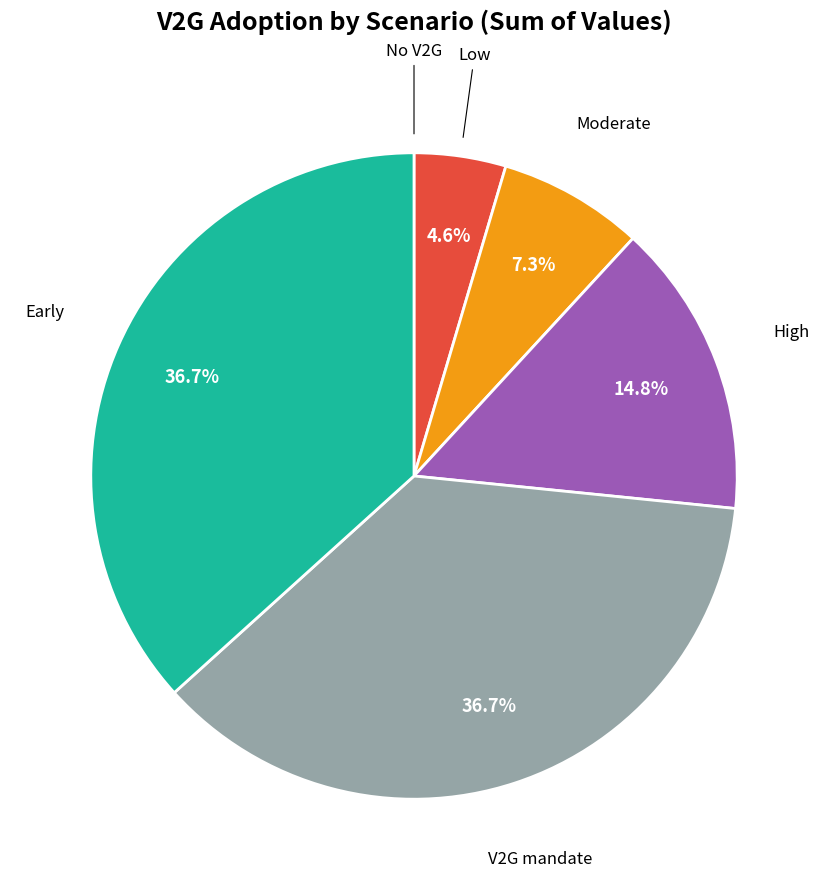

Does any single category account for the majority?

No